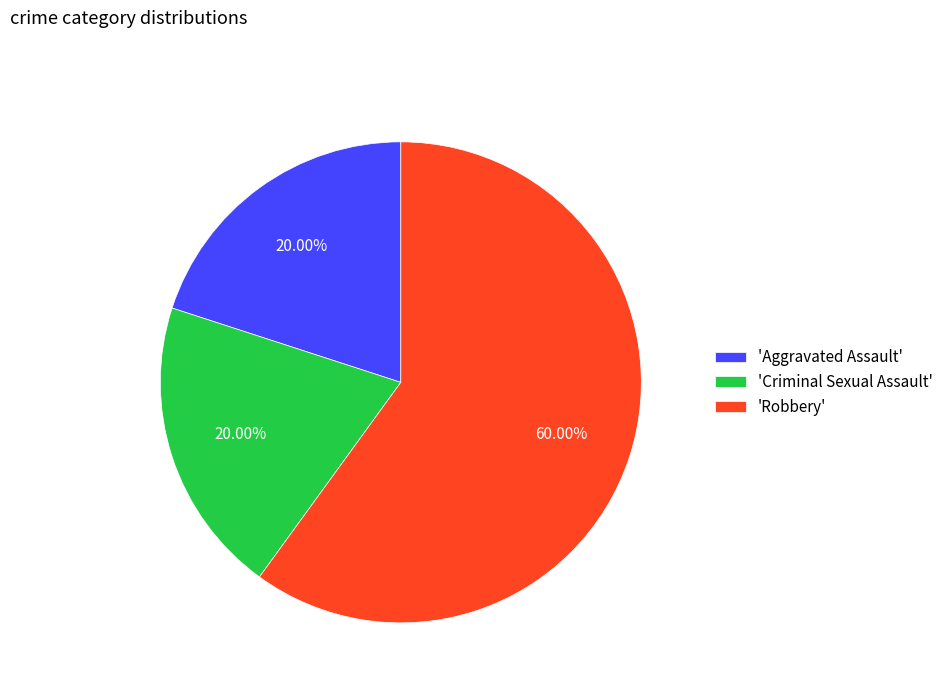

Which category accounts for the majority?

'Robbery'